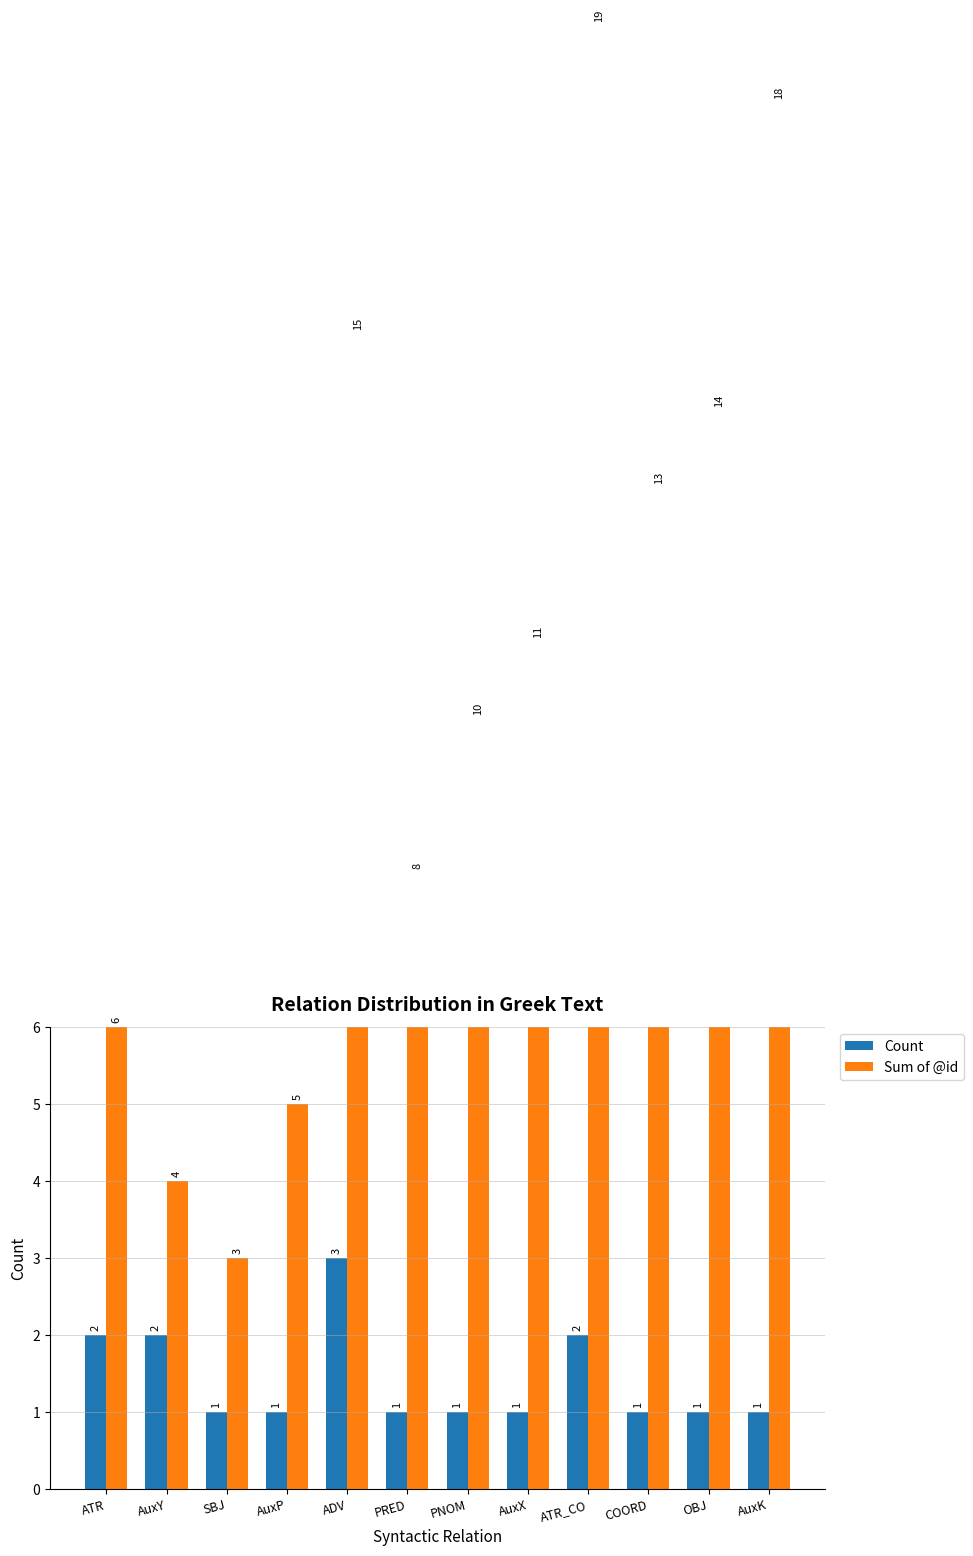

List the labels in order of Count value, smallest first.

SBJ, AuxP, PRED, PNOM, AuxX, COORD, OBJ, AuxK, ATR, AuxY, ATR_CO, ADV